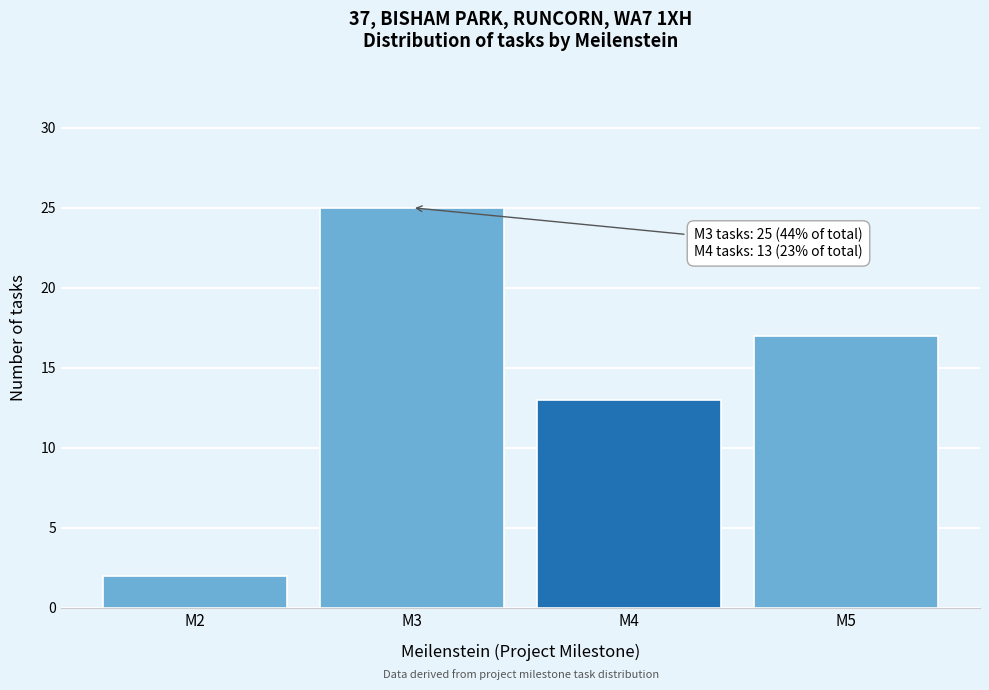

Reading left to right, transcribe all the data shown in this chart.

M2=2	M3=25	M4=13	M5=17